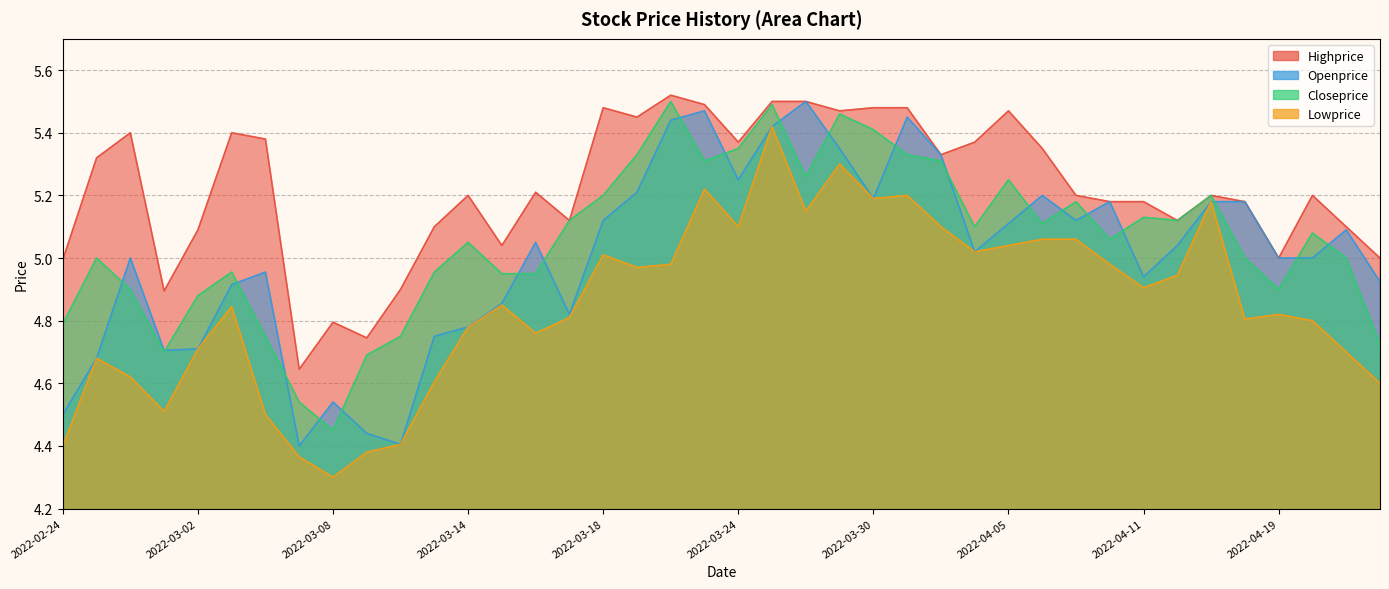

Is the value of Highprice at 2022-03-01 greater than the value of Closeprice at 2022-03-25?

No